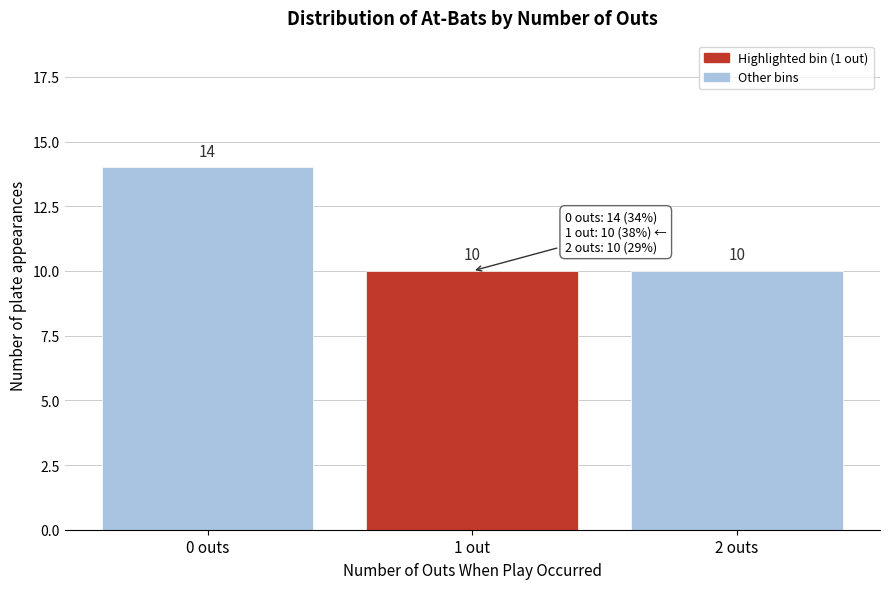

Reading right to left, transcribe all the data shown in this chart.

10	10	14